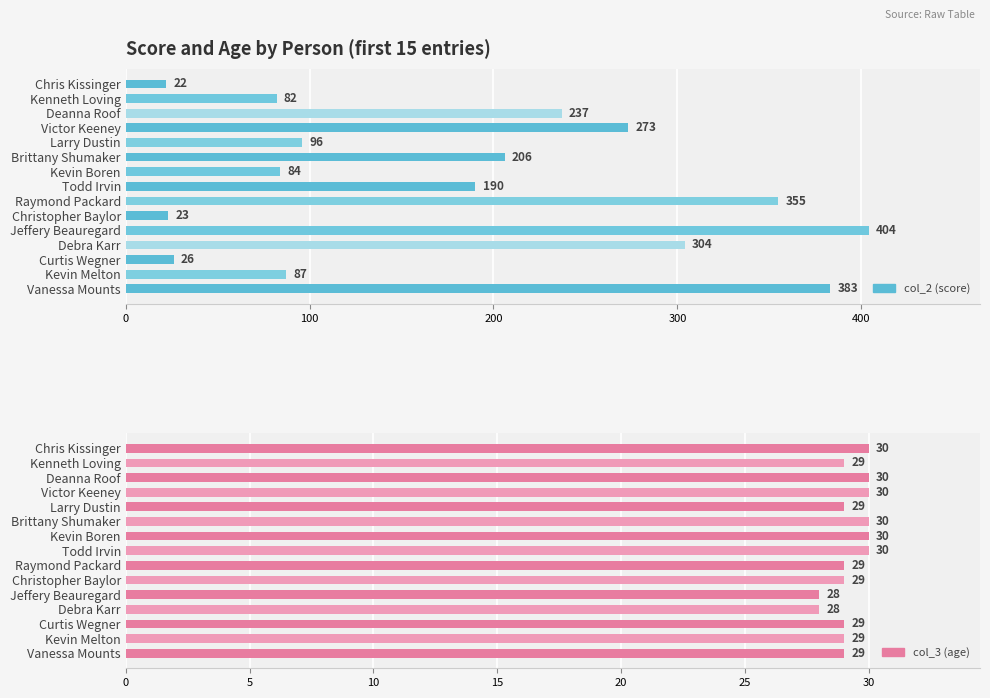

What is the sum of all col_2 (score) values?

2772